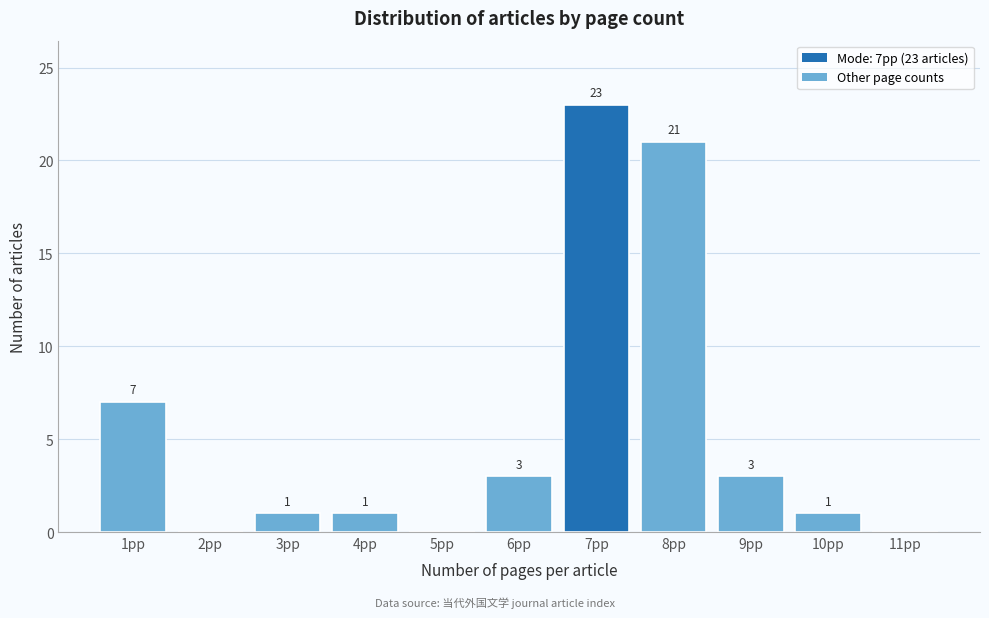

Reading right to left, extract all data points from this chart.

11pp=0	10pp=1	9pp=3	8pp=21	7pp=23	6pp=3	5pp=0	4pp=1	3pp=1	2pp=0	1pp=7